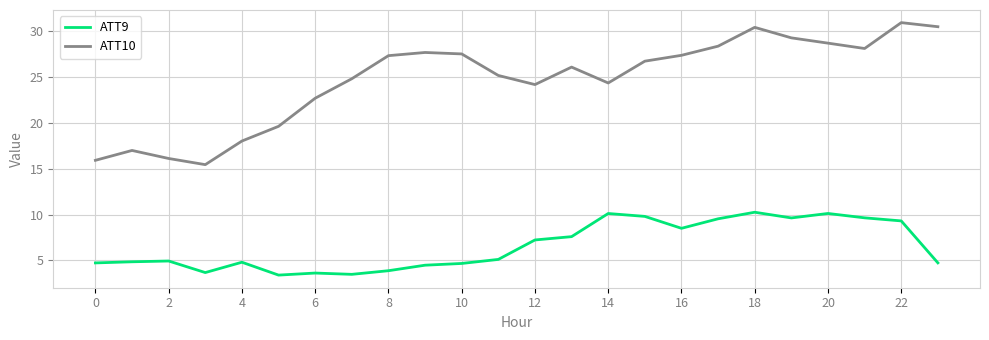

Which series has the largest range (max minus min)?

ATT10